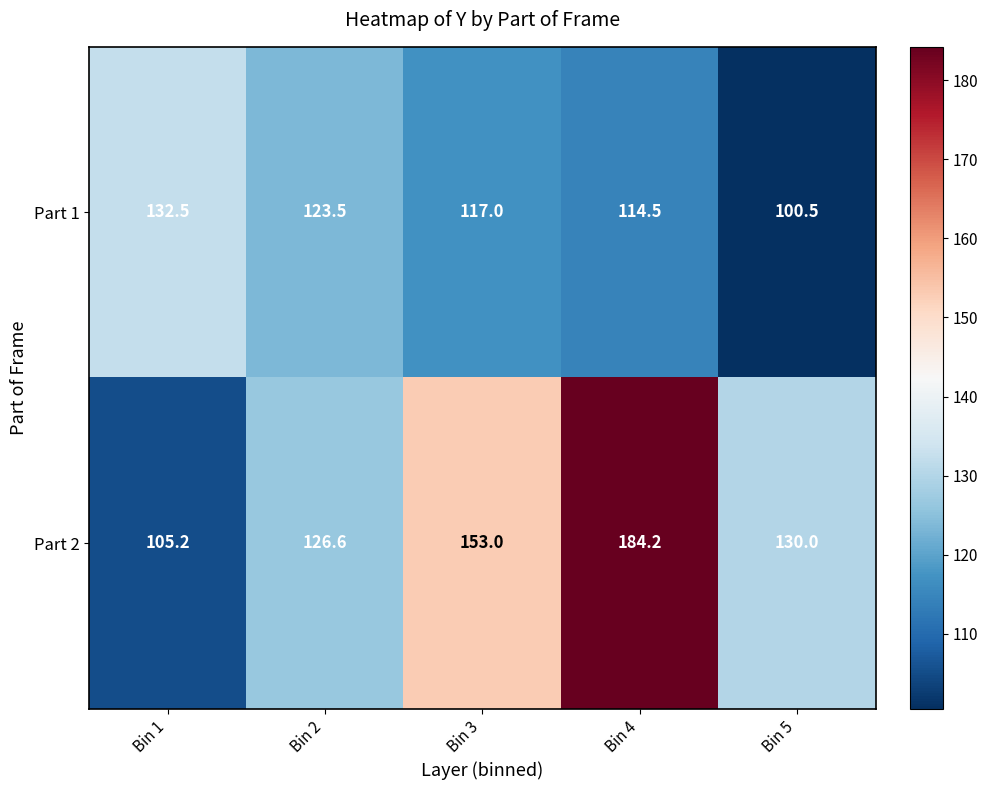

What is the difference between the Part 2 values at Bin 4 and Bin 2?

57.6